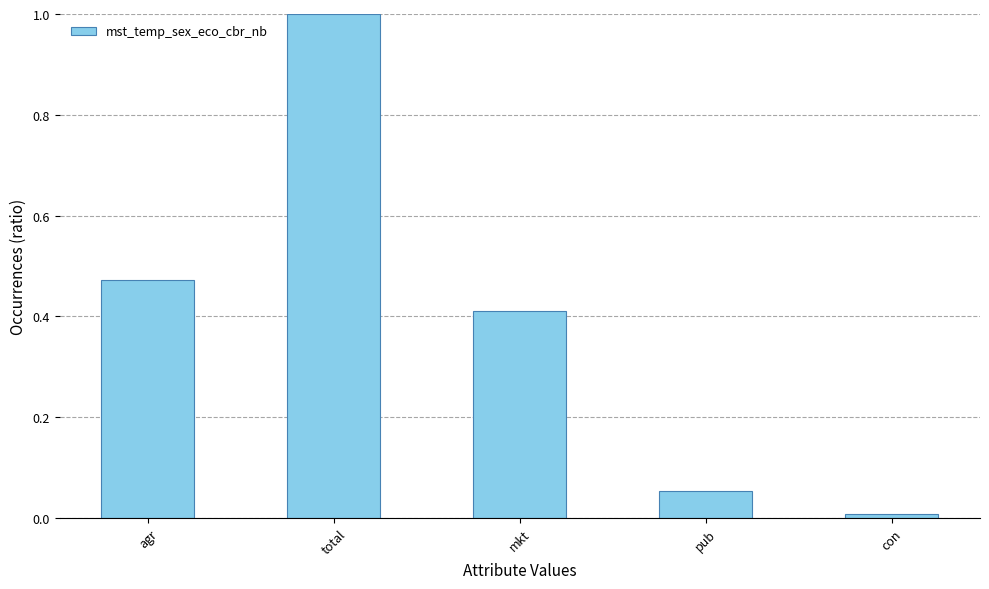

Rank the categories by value from lowest to highest.

con, pub, mkt, agr, total